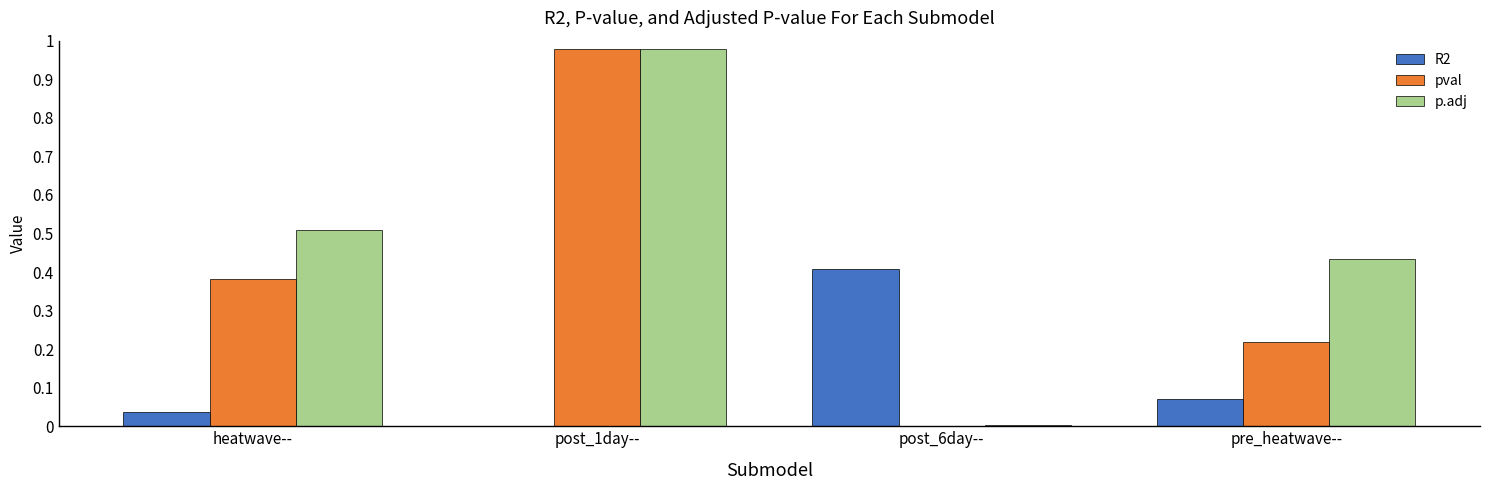

At which category is the sum across all series the highest?

post_1day--